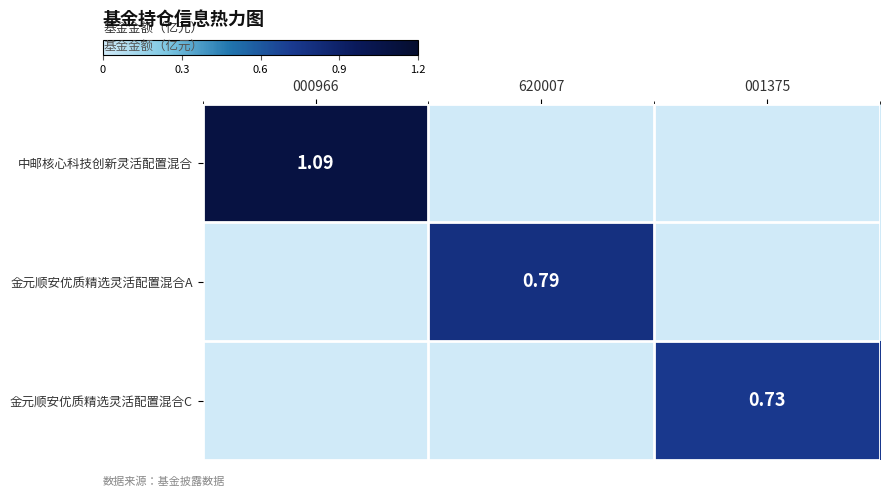

The value of 金元顺安优质精选灵活配置混合C at 001375 is 1.2. True or false?

False